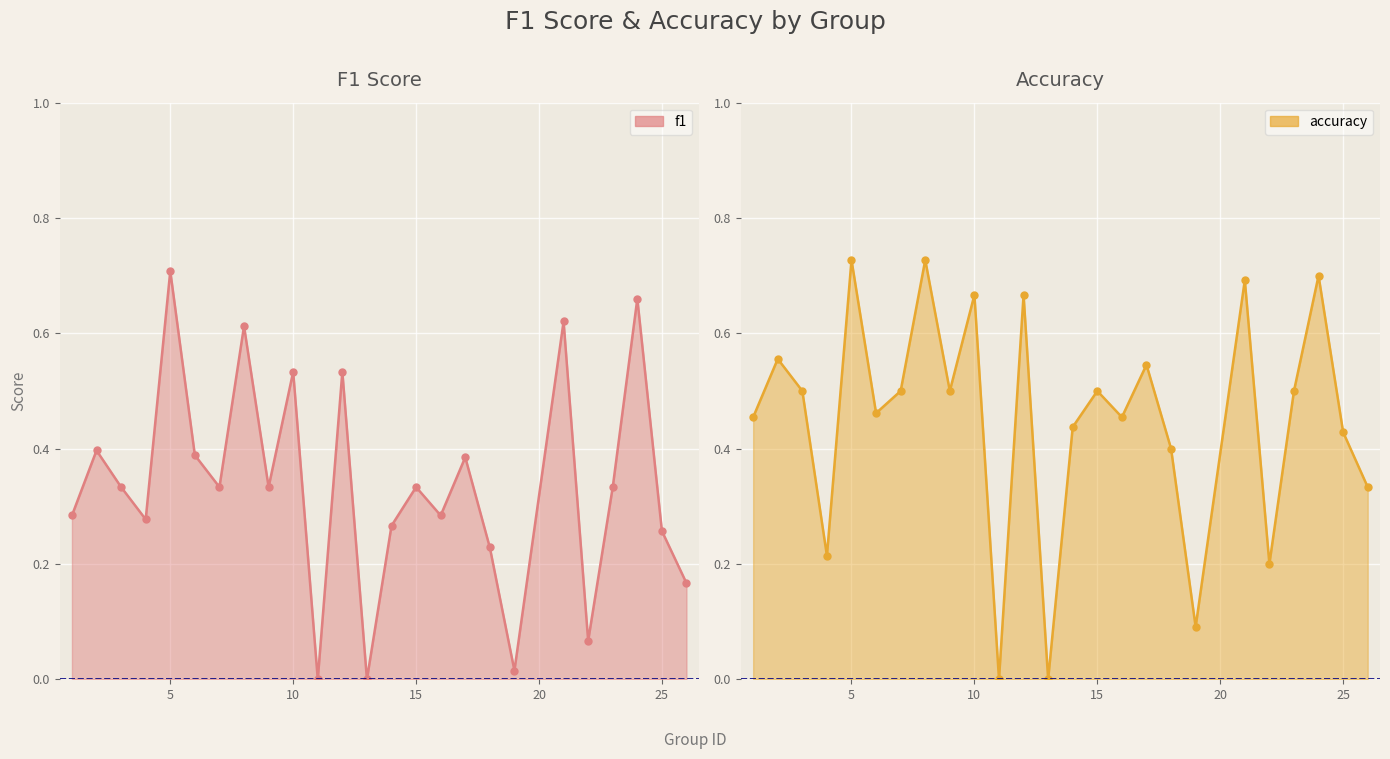

What is the difference between the maximum and second lowest values in the f1 series?

0.7